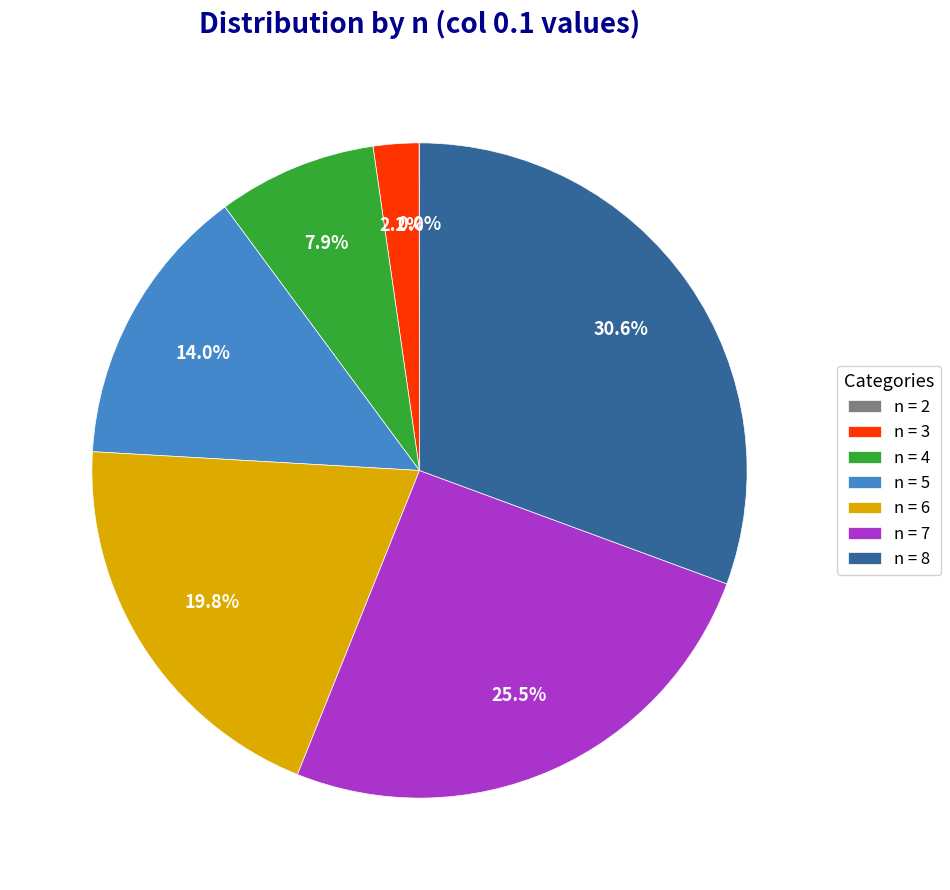

What is the largest slice in the pie chart?

n = 8